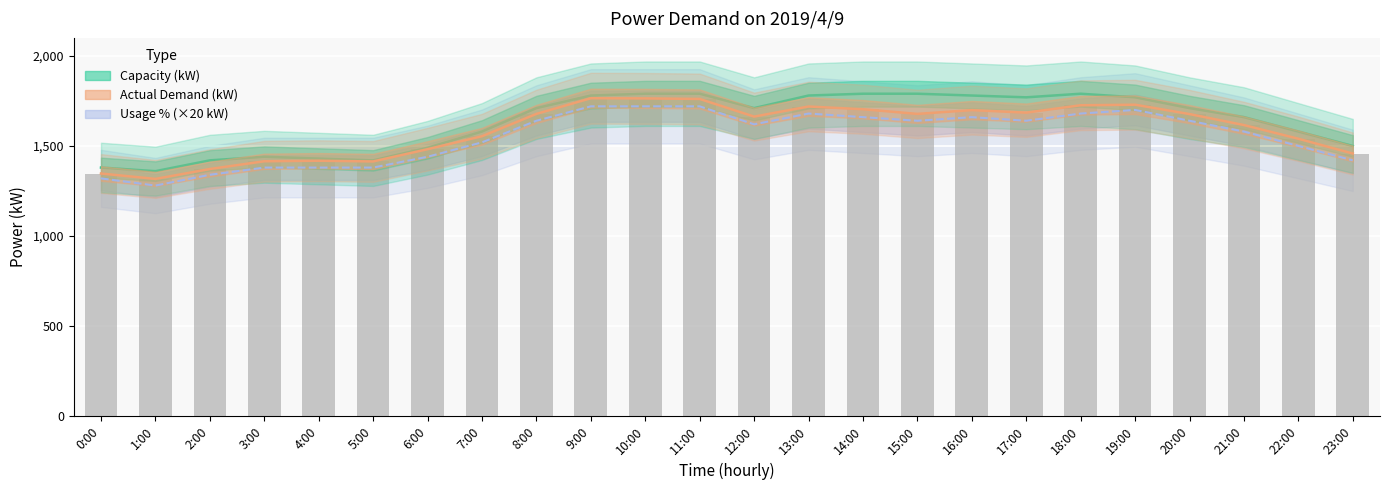

The Actual Demand (kW) series shows 1317 at 1:00. True or false?

True